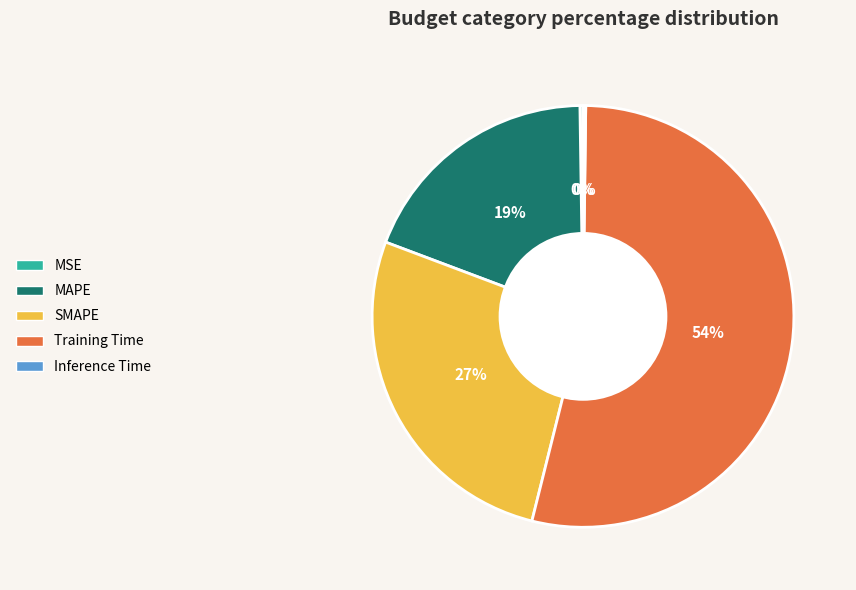

Is there a majority slice in this chart?

Yes